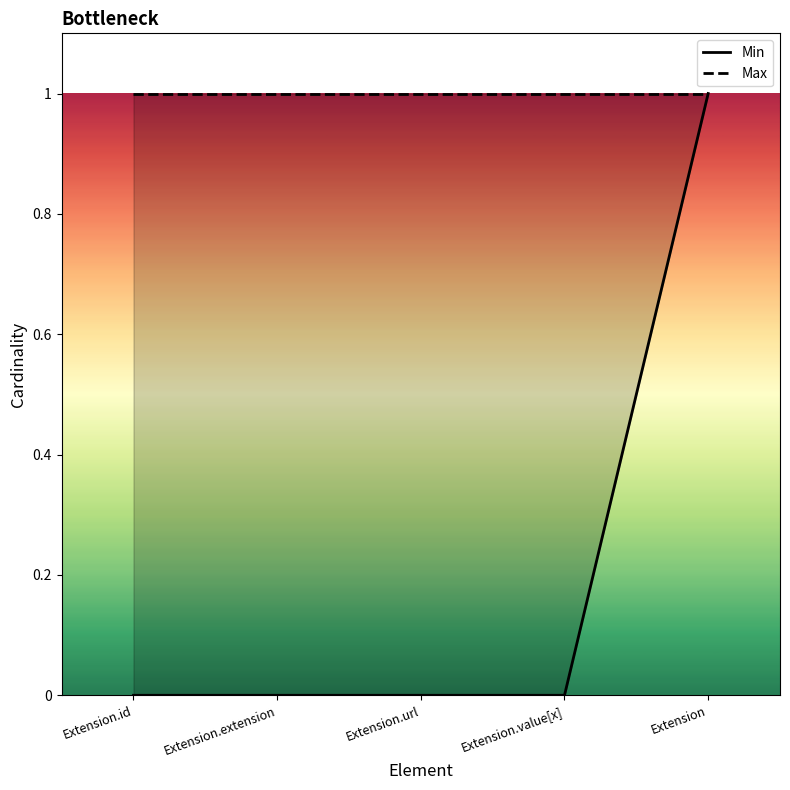

What is the difference between the highest and lowest values at Extension.value[x]?

1